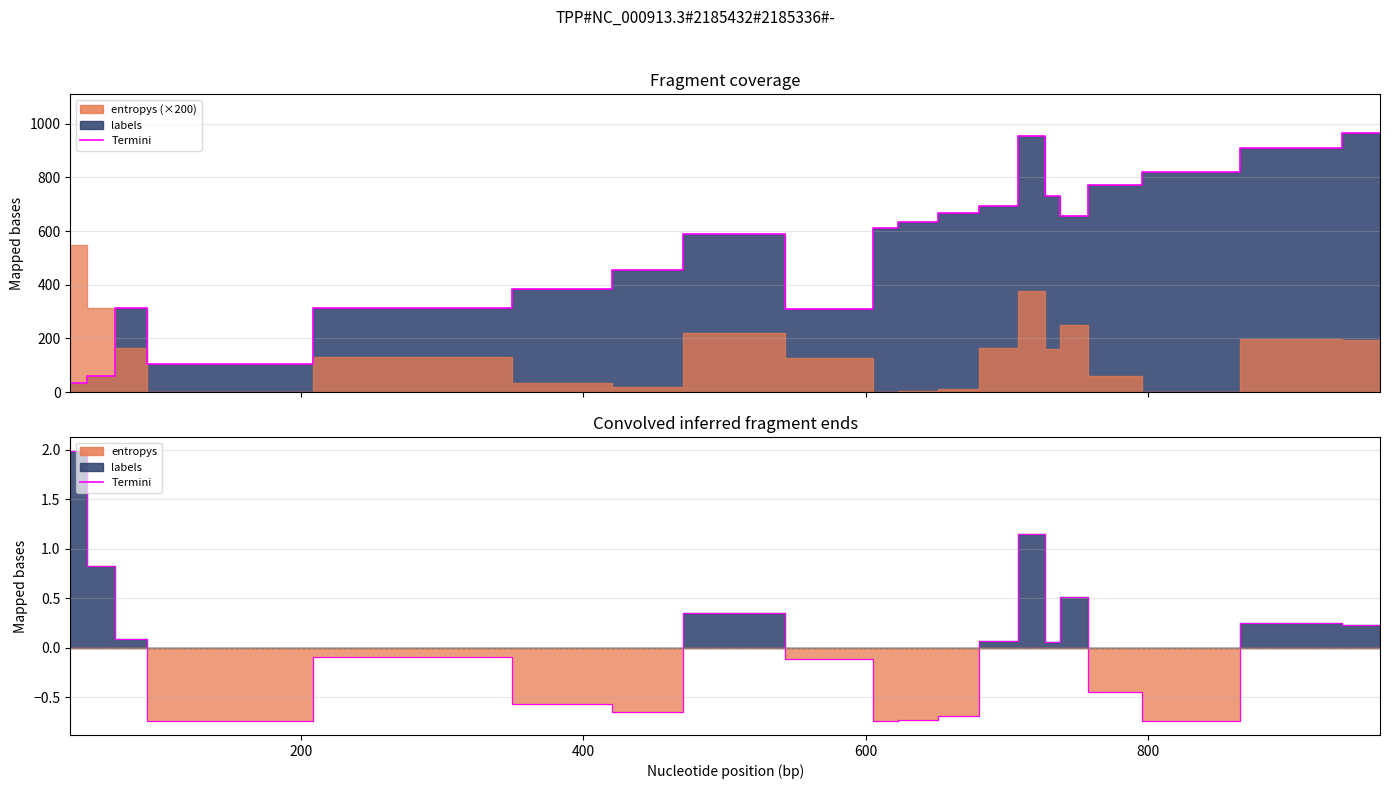

True or false: there are more than 2 points higher than both neighbors.

True